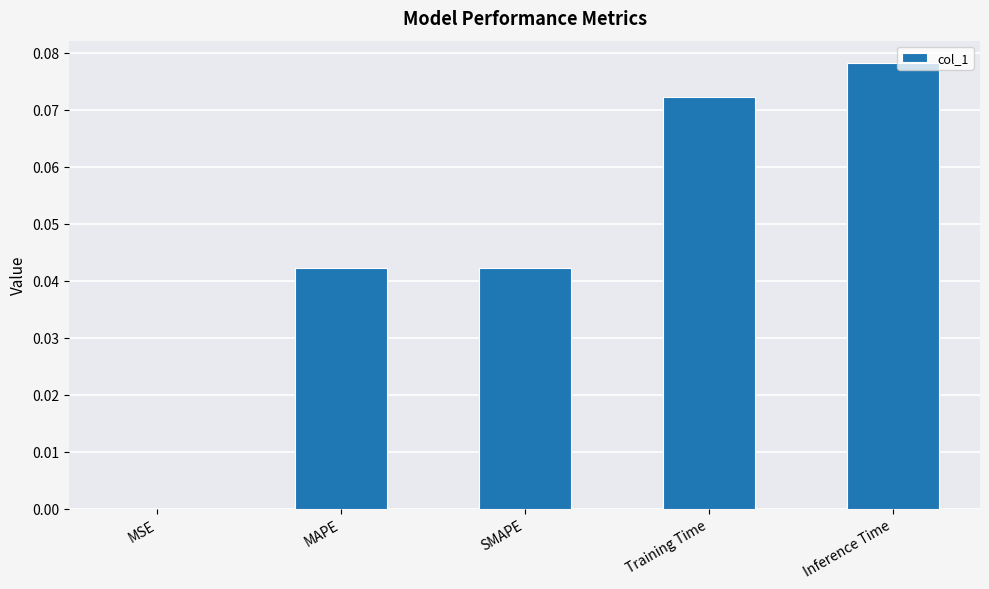

Which has a higher value, MAPE or Training Time?

Training Time